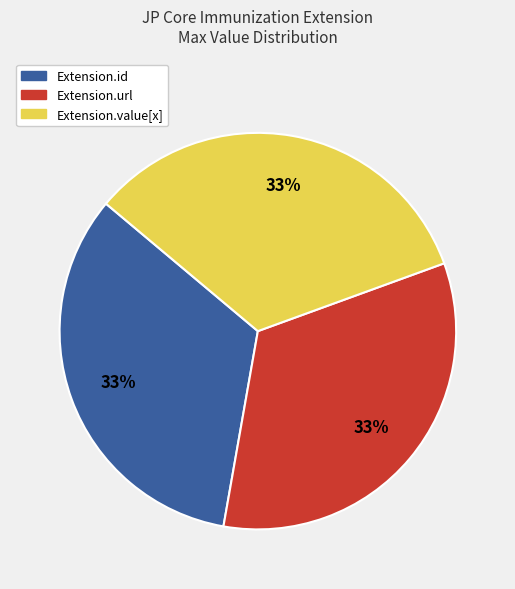

Is there any slice that represents more than half of the pie?

No